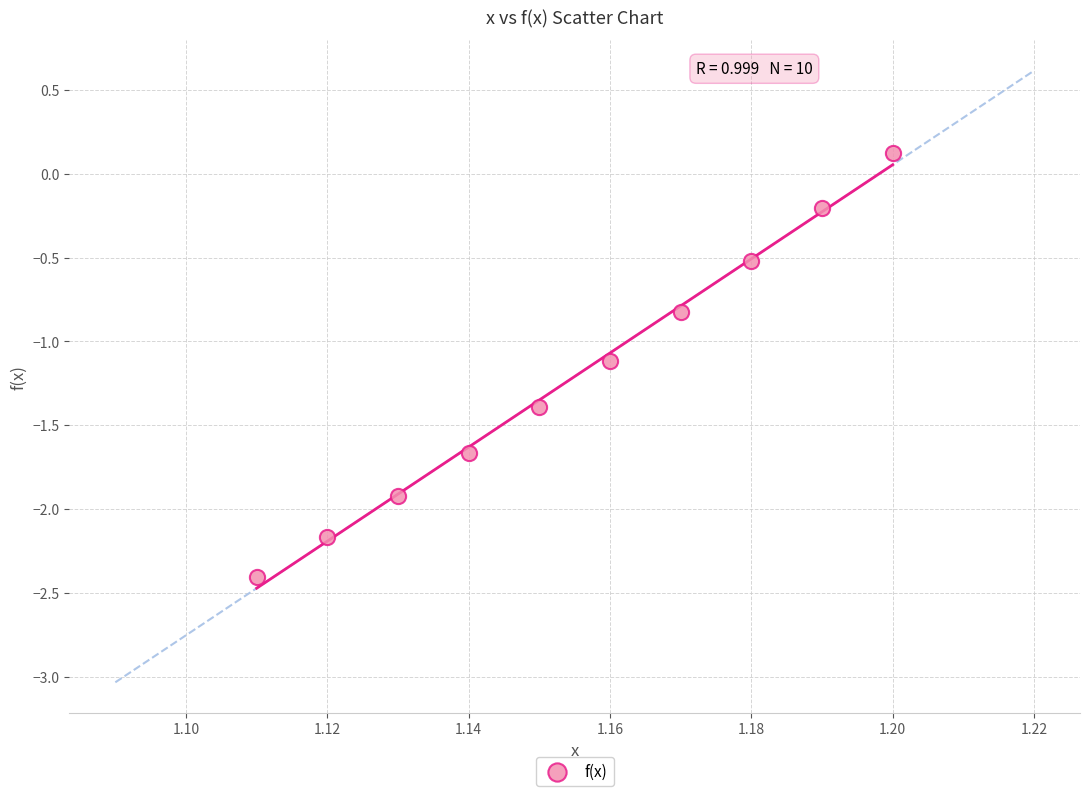

What is the average X value?

1.2